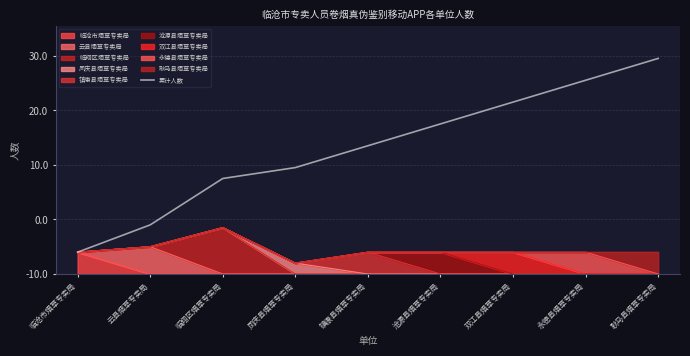

True or false: the data has more than 2 interior local peaks.

False